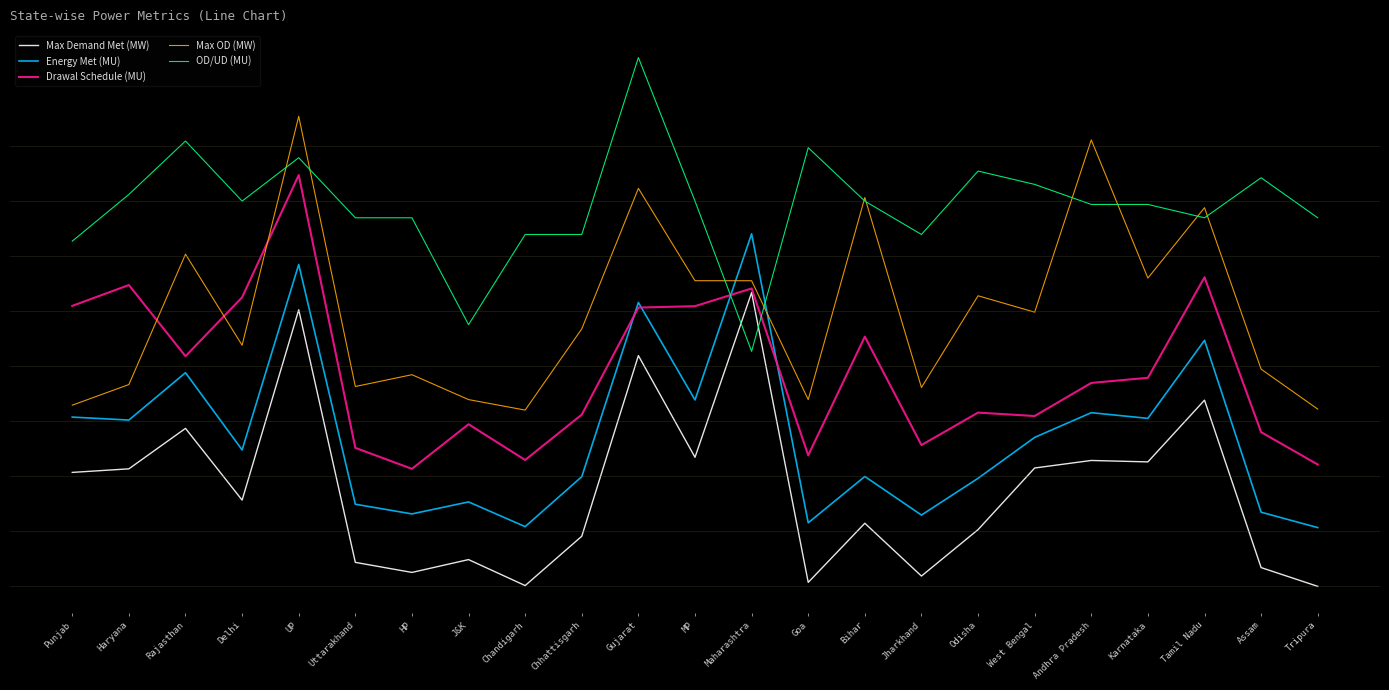

At how many categories does at least one series exceed 46?

22